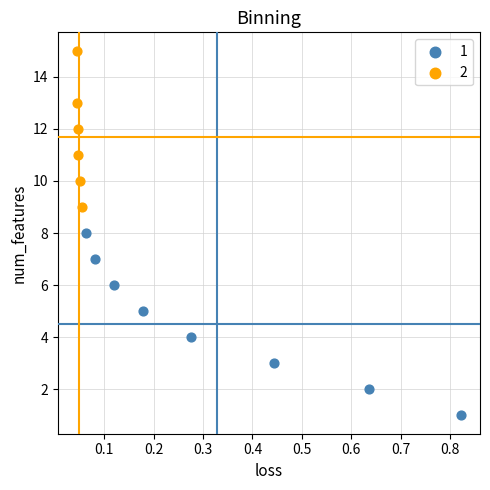

Which series reaches the minimum Y coordinate?

1